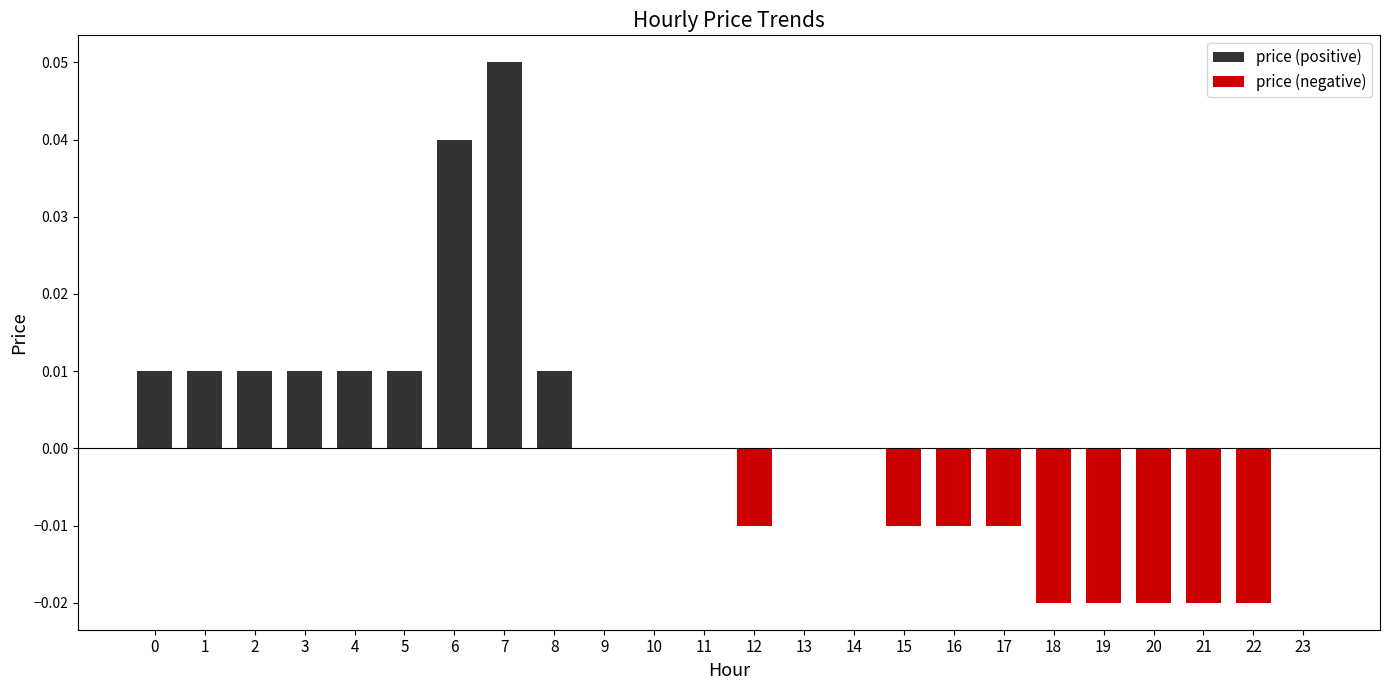

Which label corresponds to the smallest value in the chart?

18